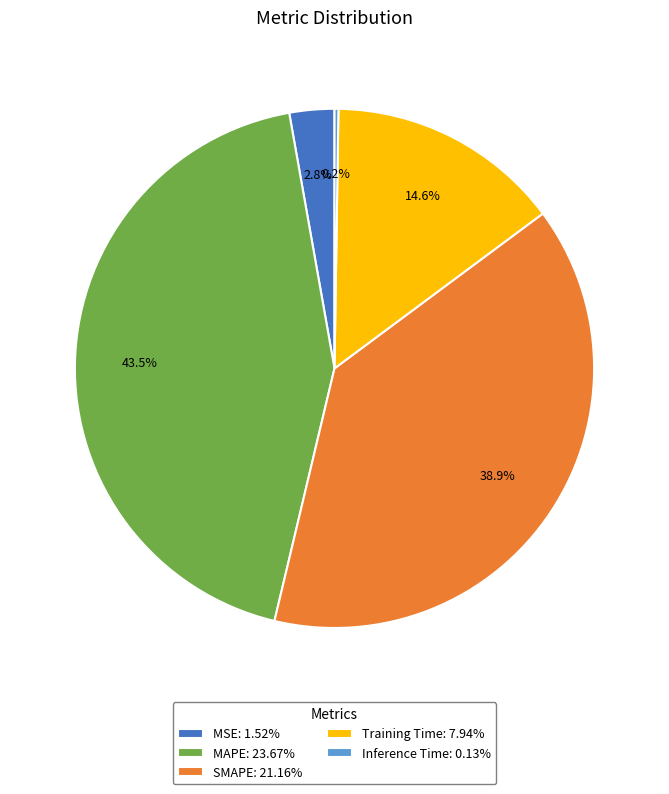

To the nearest percent, what percentage of the pie is SMAPE?

39%